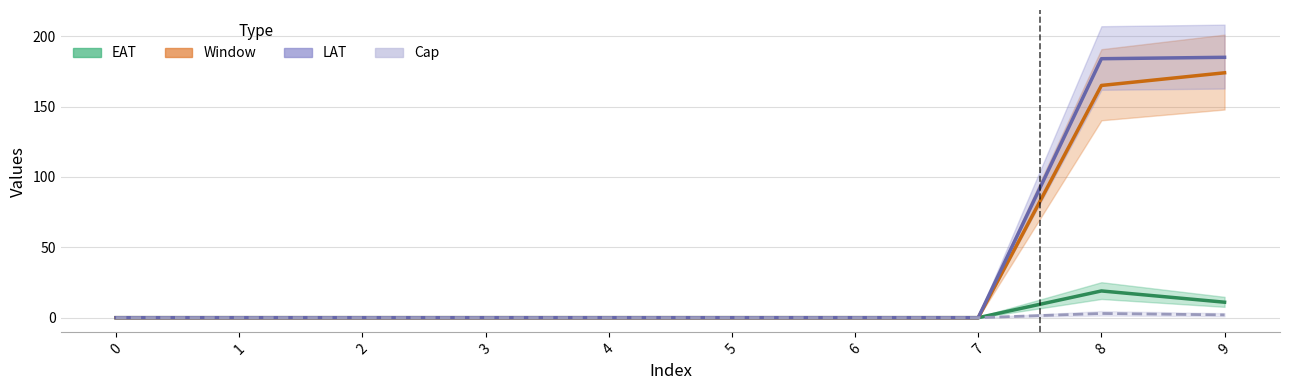

Reading right to left, extract all data points from this chart.

EAT: 11	19	0	0	0	0	0	0	0	0
Window: 174	165	0	0	0	0	0	0	0	0
LAT: 185	184	0	0	0	0	0	0	0	0
Cap: 2	3	0	0	0	0	0	0	0	0